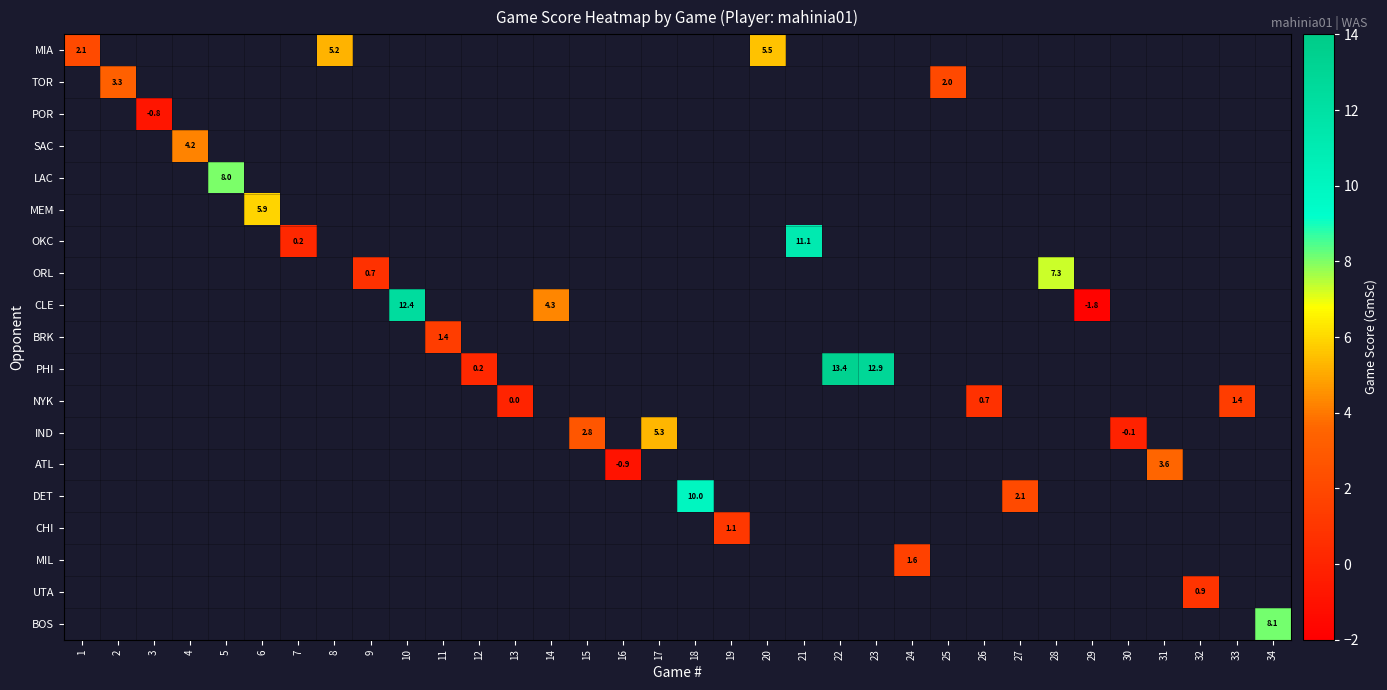

How many series are shown in this chart?

19